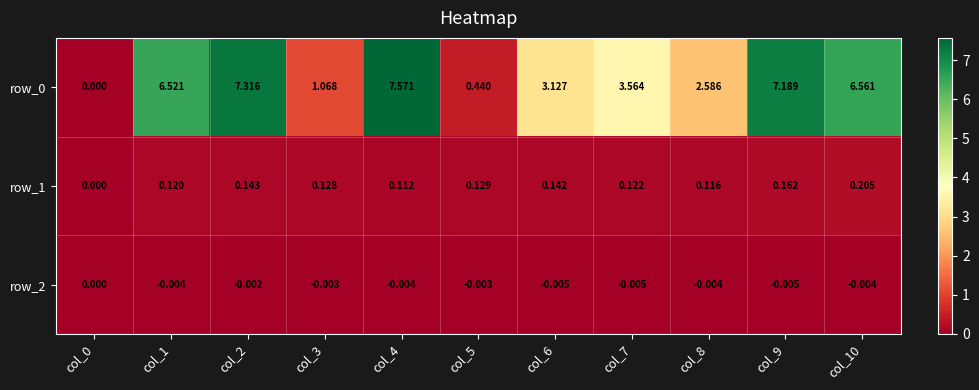

The row_2 series shows -0.0 at col_9. True or false?

True